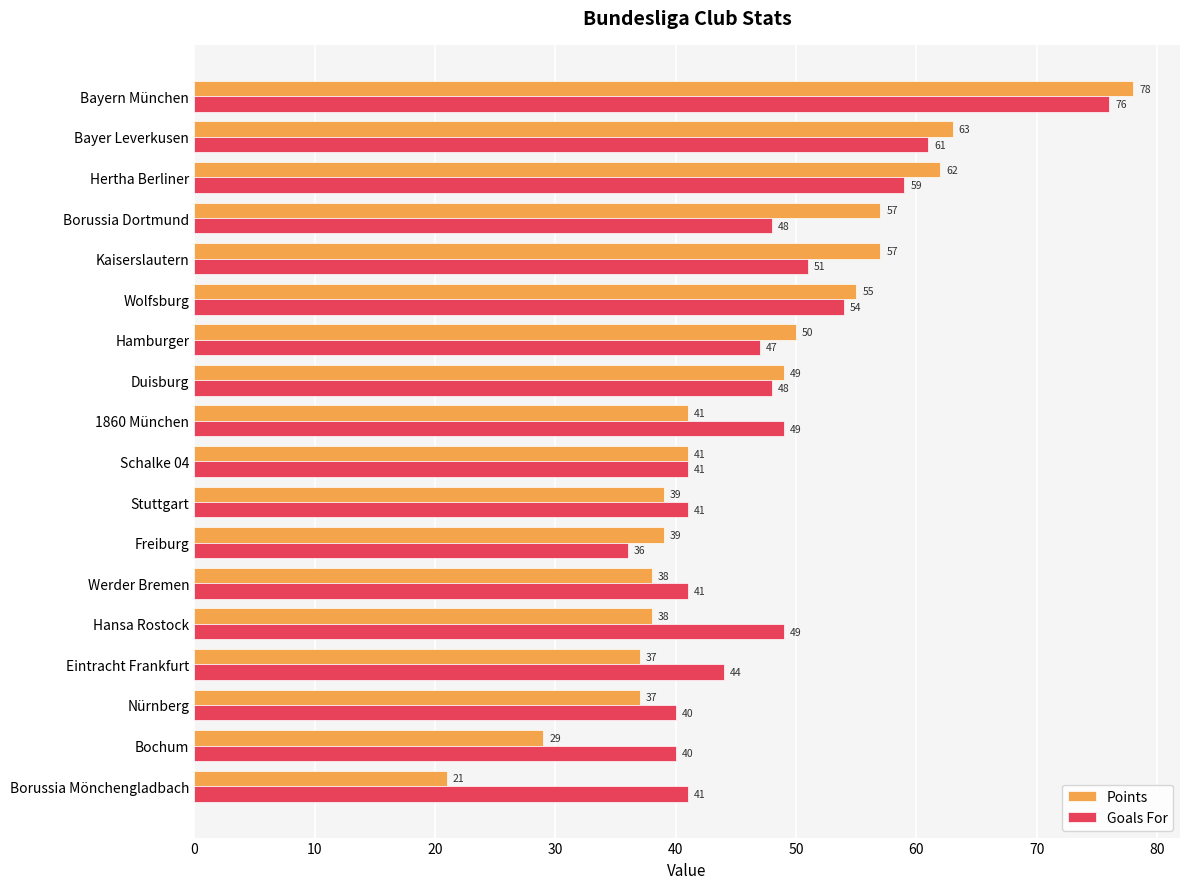

What is the difference between the maximum and second lowest values in the Points series?

49